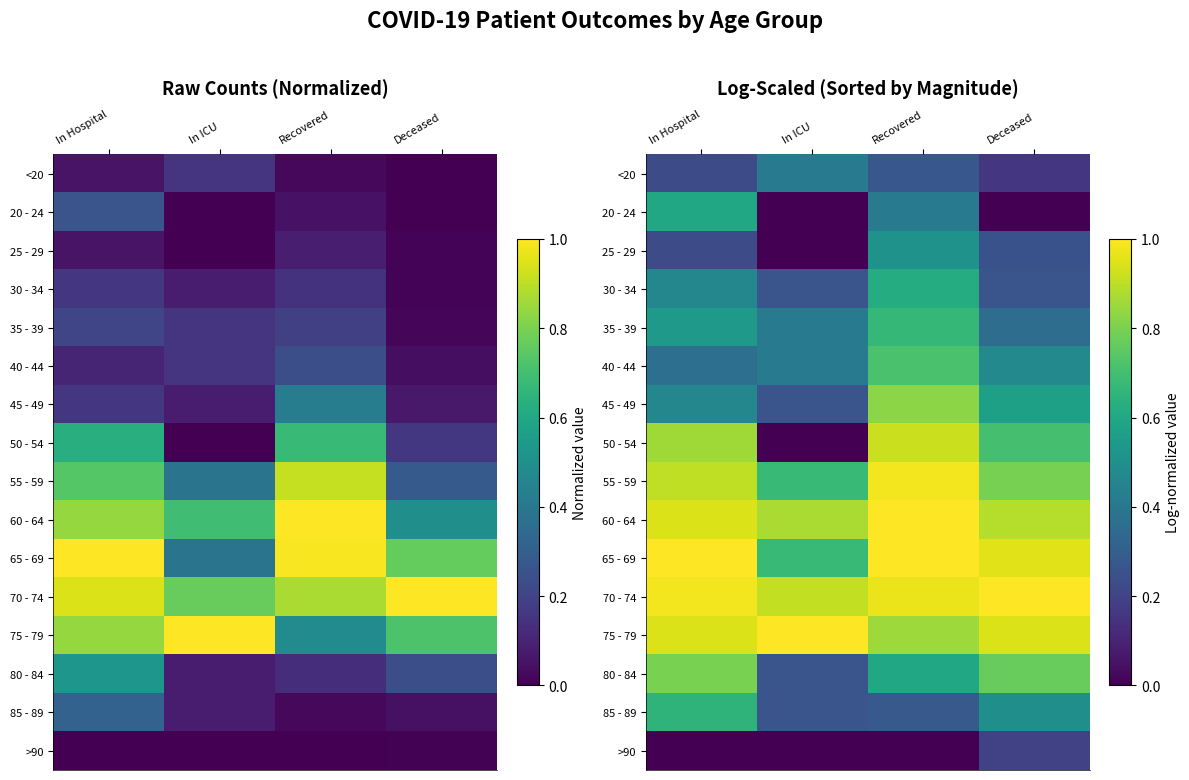

At which label is 70 - 74 closest to 0?

In ICU